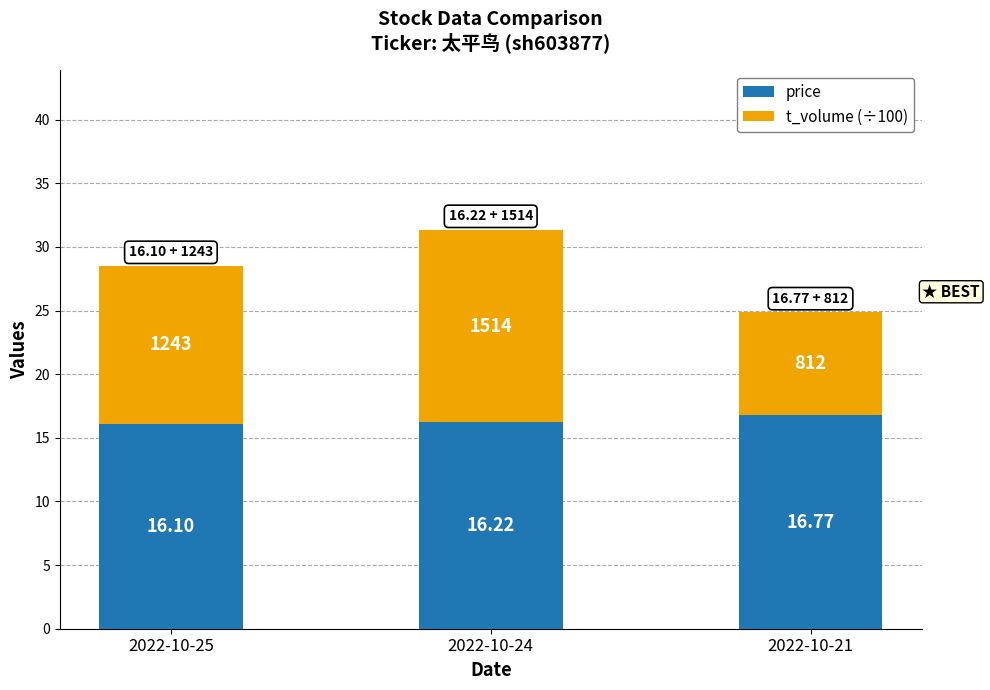

What is the sum of the price values at 2022-10-24 and 2022-10-21?

33.0